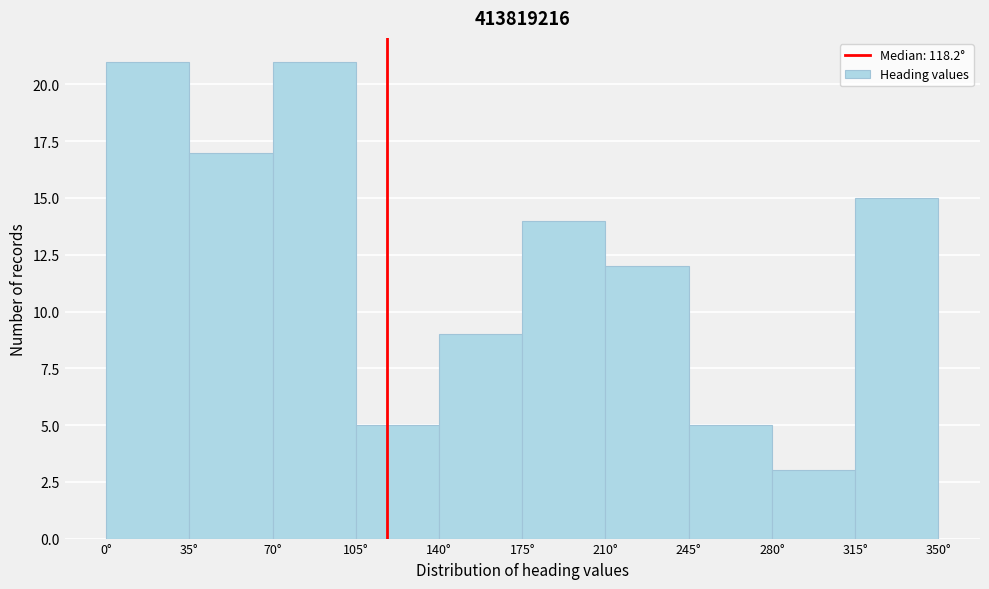

What is the height of the bar covering 105 to 140 on the x-axis? The values are not printed on the chart, so give them approximately, as read against the axis.

5